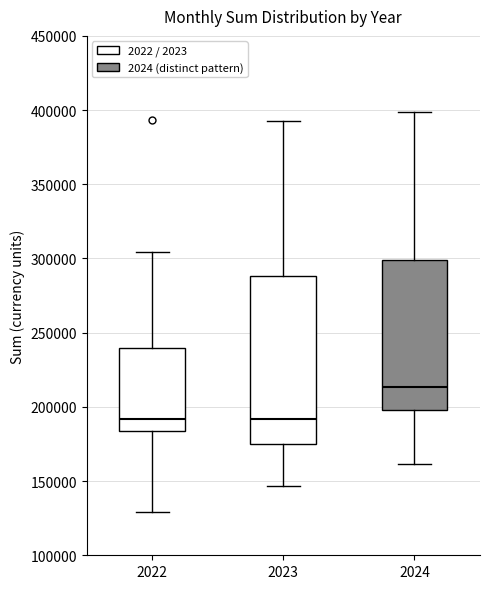

Reading left to right, read every box against the y-axis: the position of its median line, the range the box covers, and the ends of its whiskers. The values are not printed on the chart, so give them approximately, as read against the axis.

2022: median 190000, box 185000 to 240000, whiskers 130000 to 305000
2023: median 190000, box 175000 to 290000, whiskers 145000 to 395000
2024: median 215000, box 200000 to 300000, whiskers 160000 to 400000